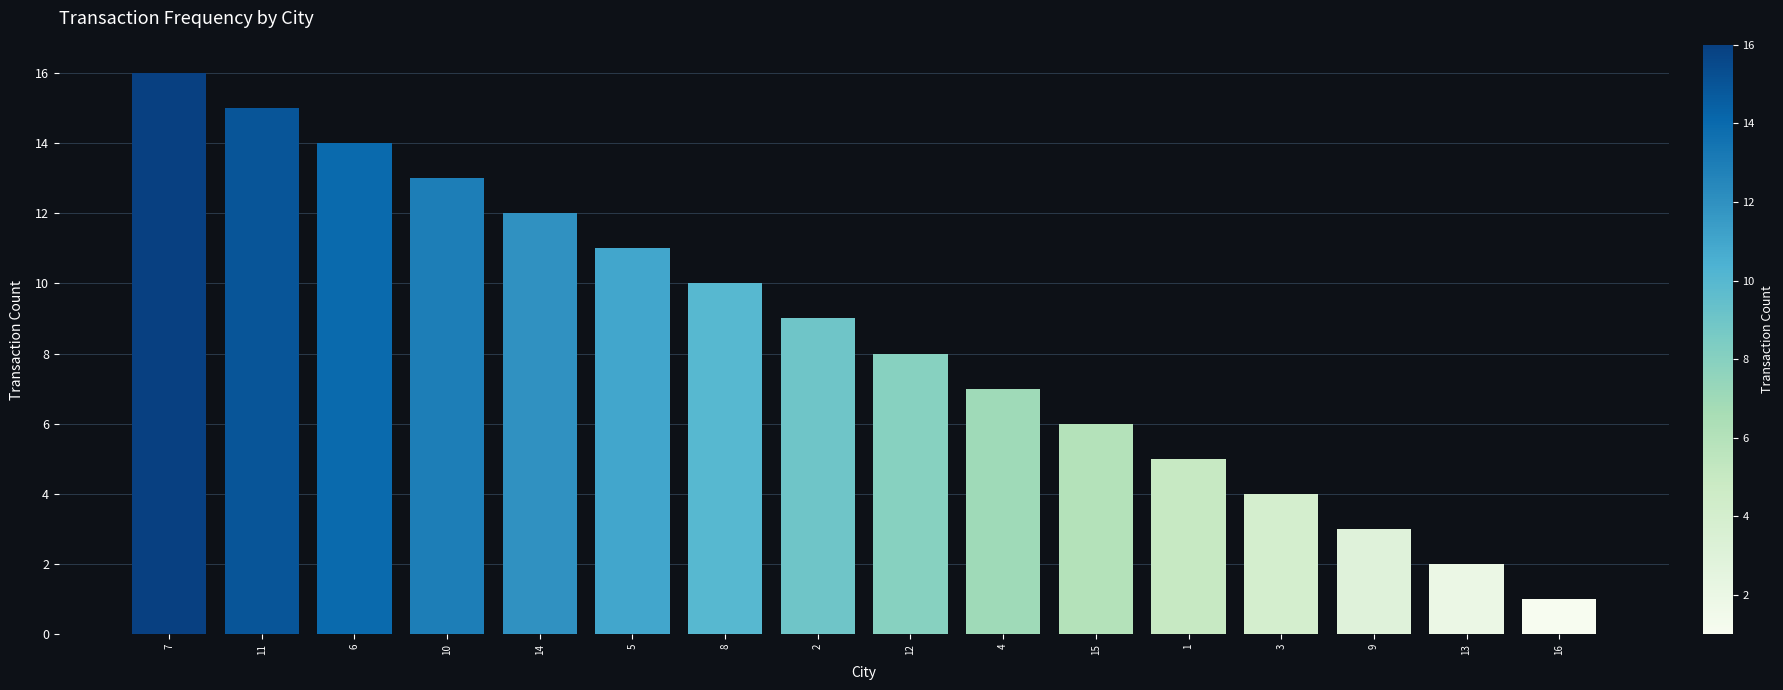

Reading left to right, transcribe all the data shown in this chart.

7=16	11=15	6=14	10=13	14=12	5=11	8=10	2=9	12=8	4=7	15=6	1=5	3=4	9=3	13=2	16=1